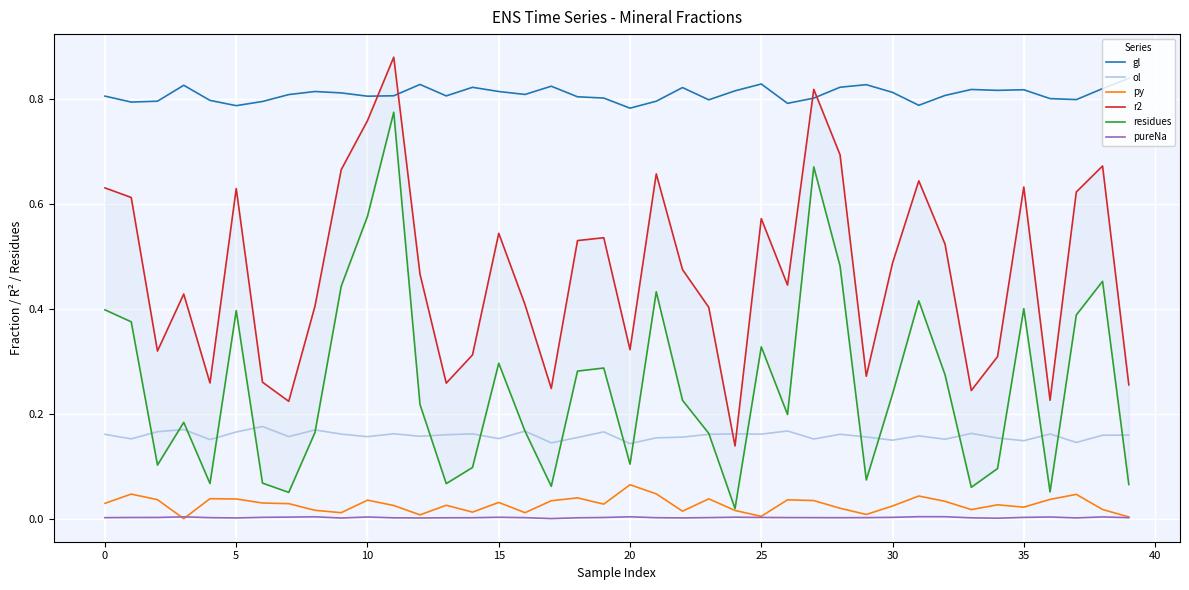

Count the r2 values in the range 0 to 1.

40